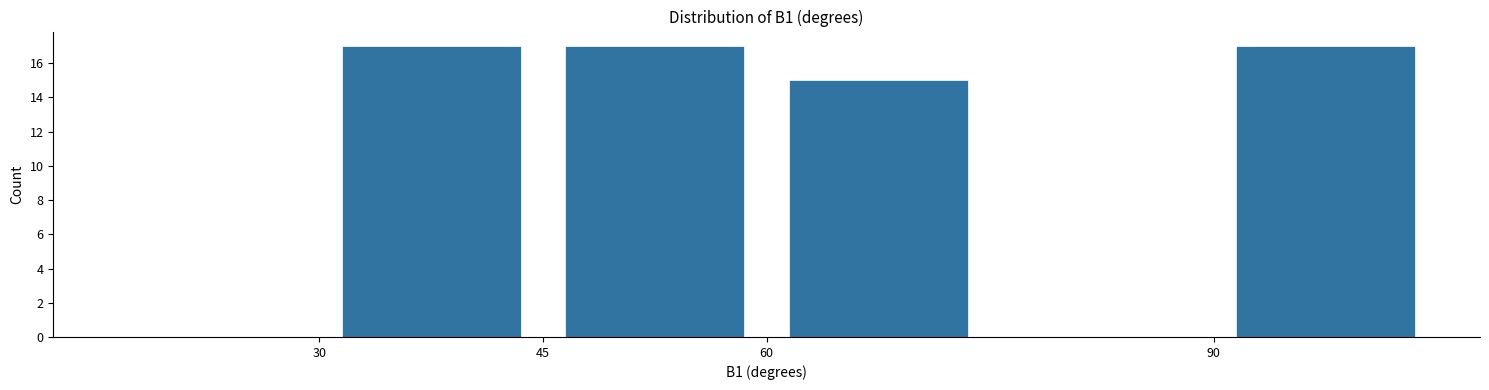

How tall is the bar that spans 45 to 60 on the x-axis? Neither the bar edges nor the heights are printed on the chart, so give them approximately, as read against the axes.

17